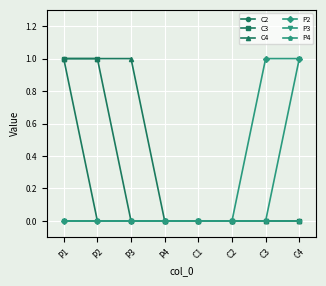

At which label does C2 reach its peak?

P1